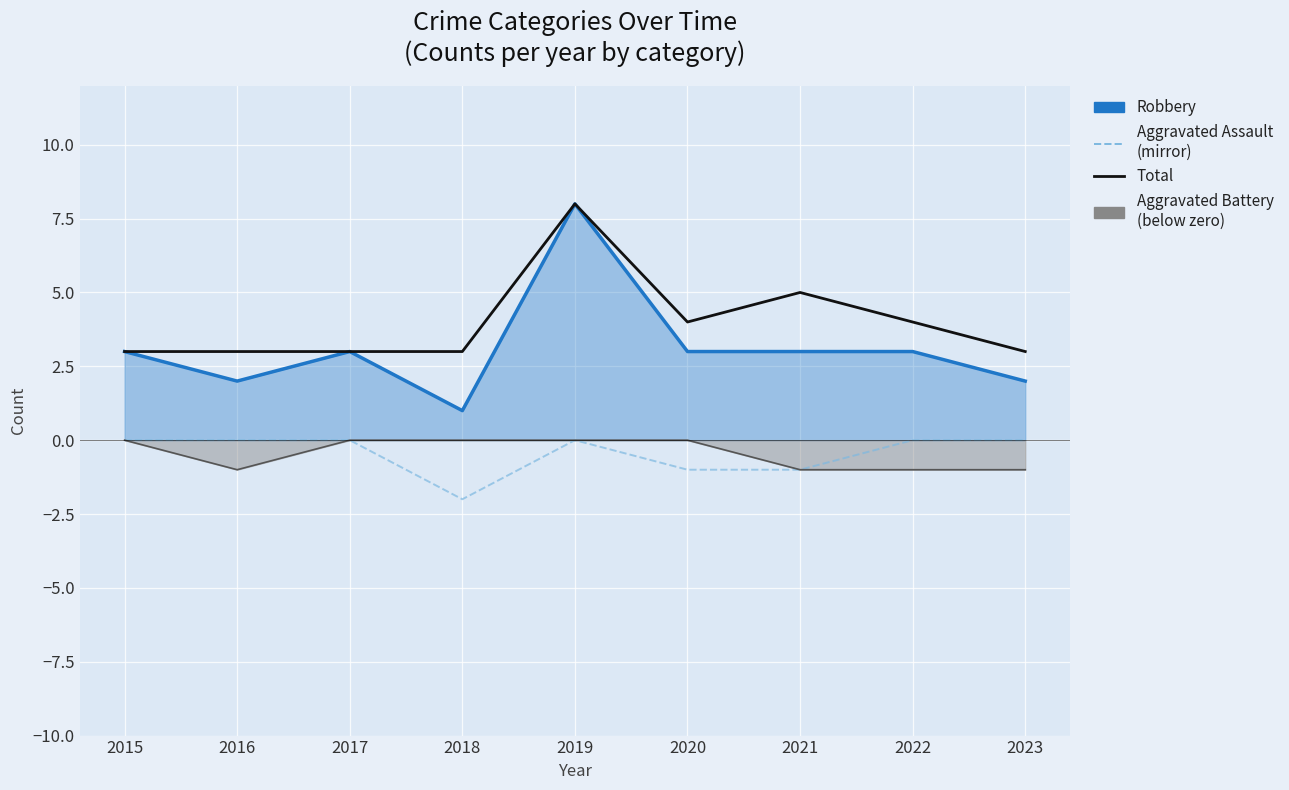

Does the chart display data point markers on the line(s)?

No